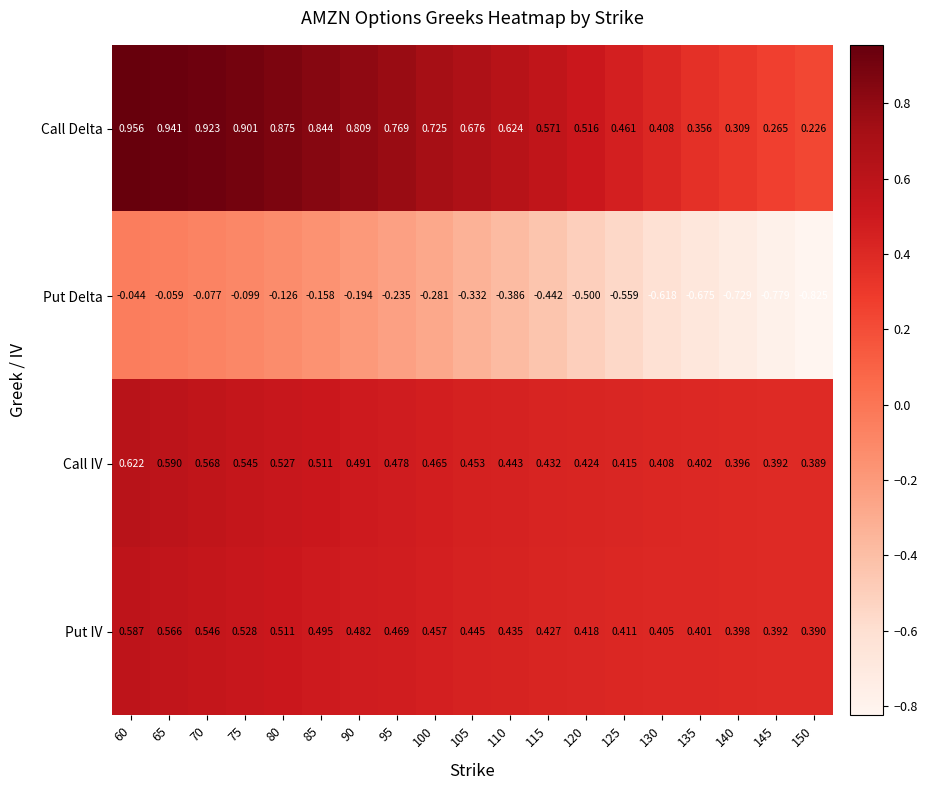

How many distinct data groups are displayed?

4